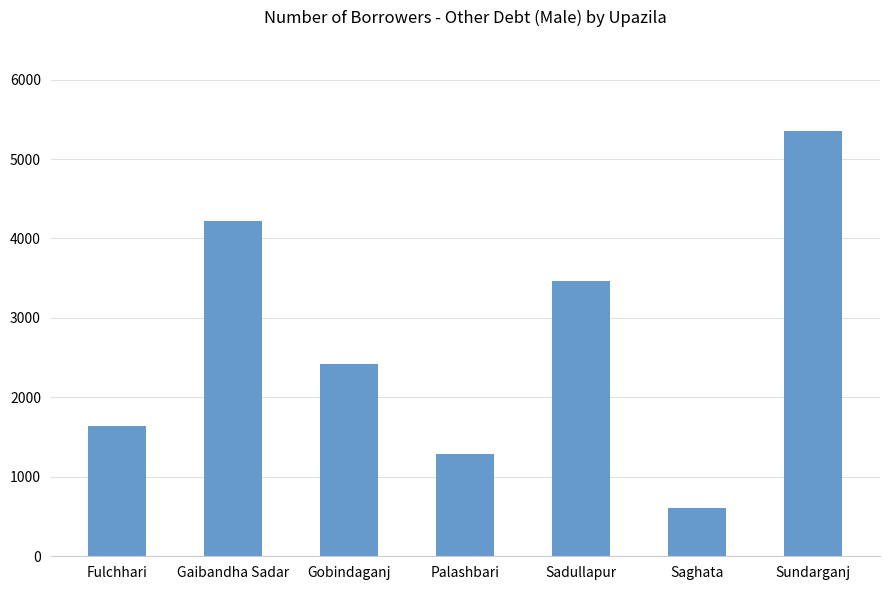

What value does the data have at Gaibandha Sadar, to the nearest 100?

4200